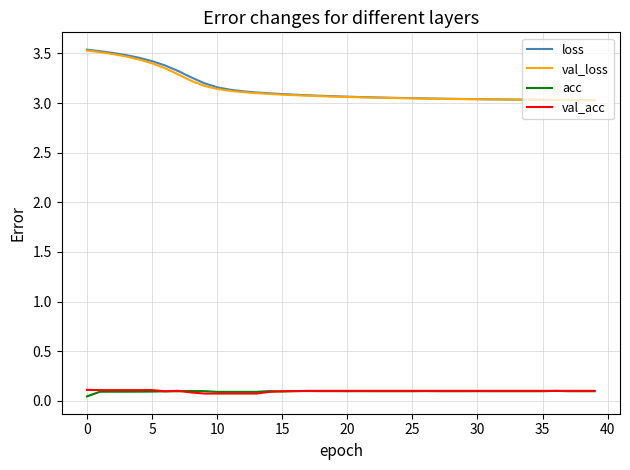

At how many categories does at least one series exceed 3?

40